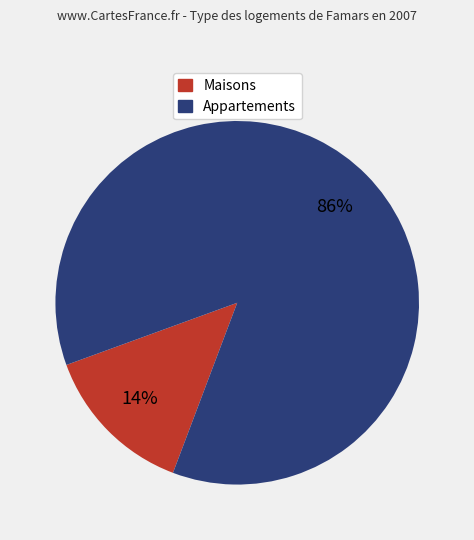

How many slices are in this pie chart?

2